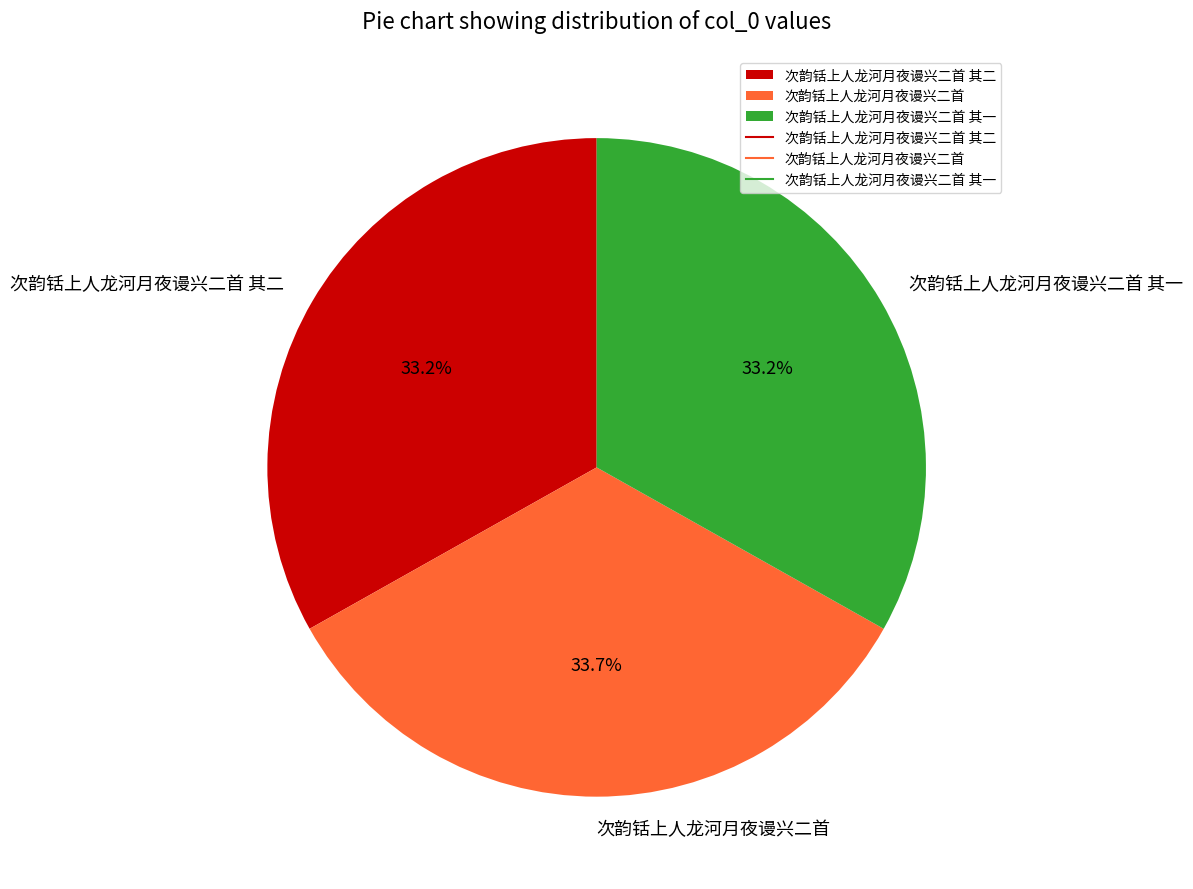

How many segments does this pie chart have?

3